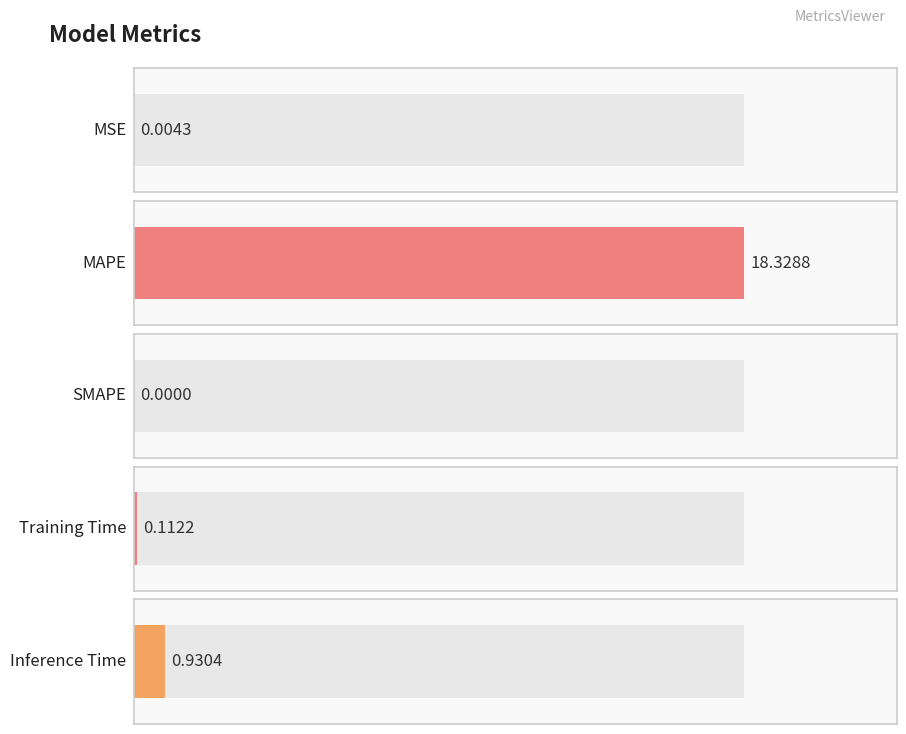

What is the label of the 4th bar from the right?

MAPE